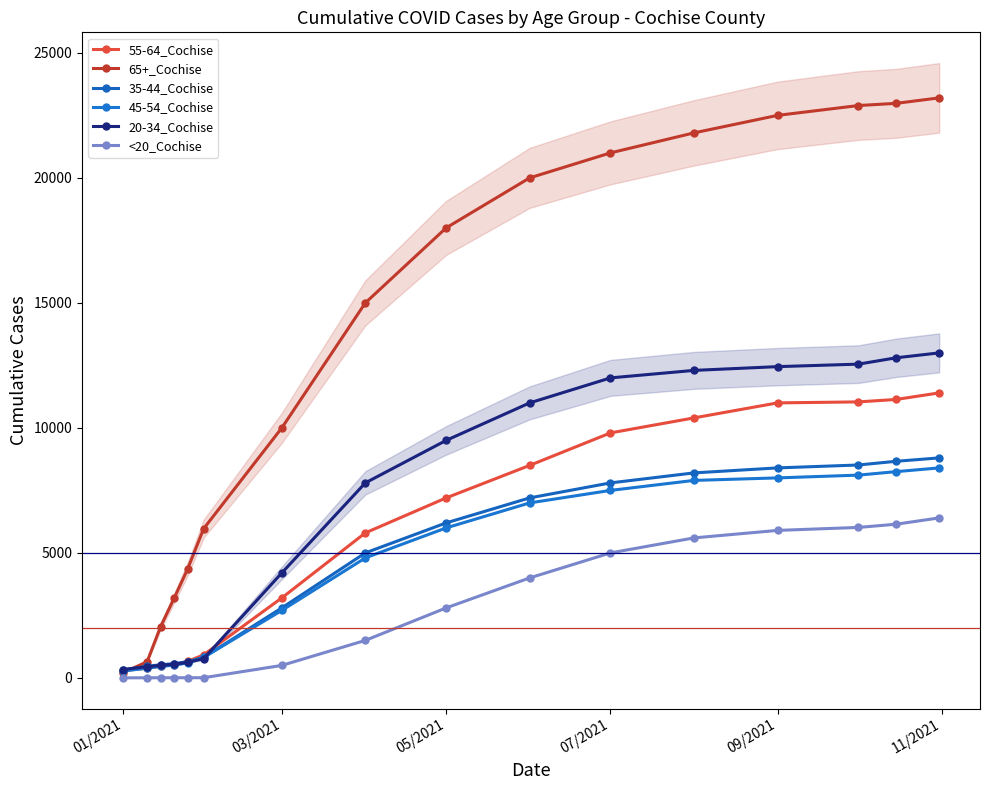

Which series has the largest total across all categories?

65+_Cochise